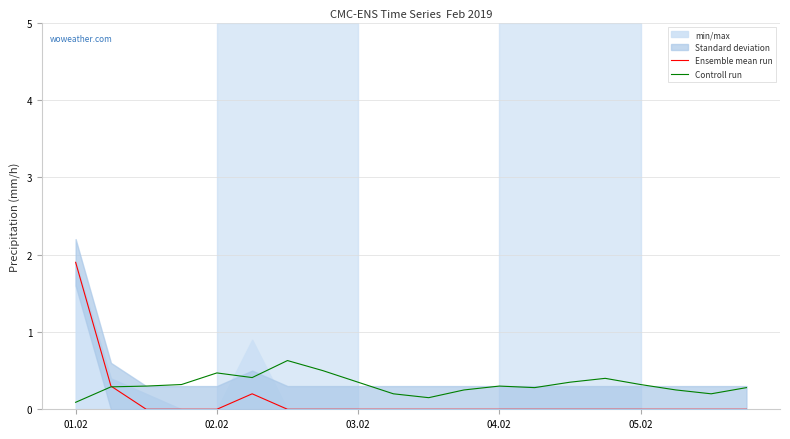

True or false: Ensemble mean run has more than 0 interior local peaks.

True